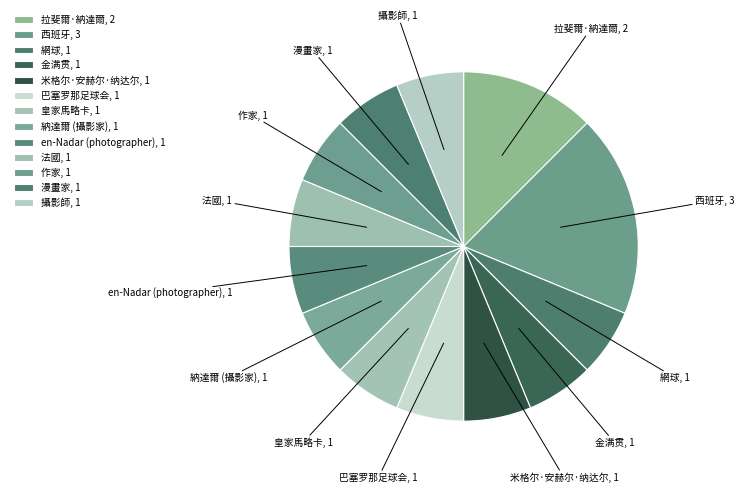

Do 拉斐爾·納達爾 and 米格尔·安赫尔·纳达尔 together represent more than half of the pie?

No